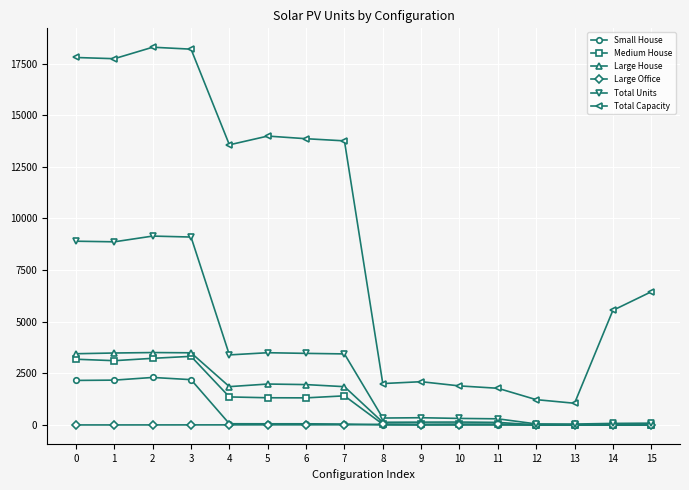

What is the maximum value shown in the chart?

18296